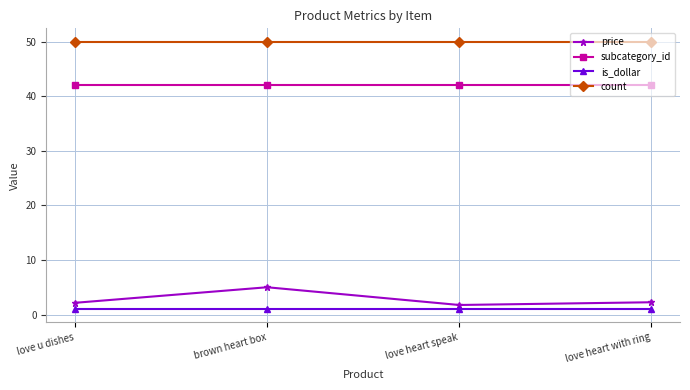

True or false: is_dollar and price cross at least once.

False